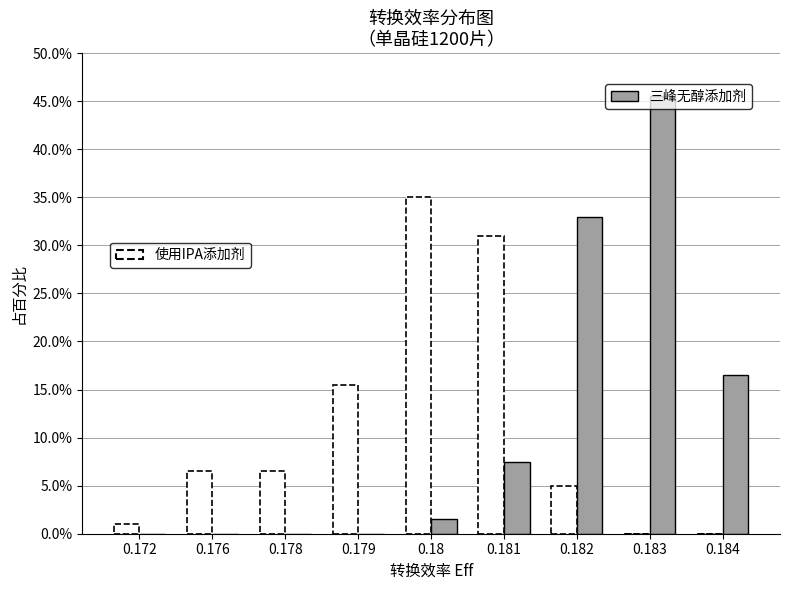

What is the total value across all series at 0.182?

38.0